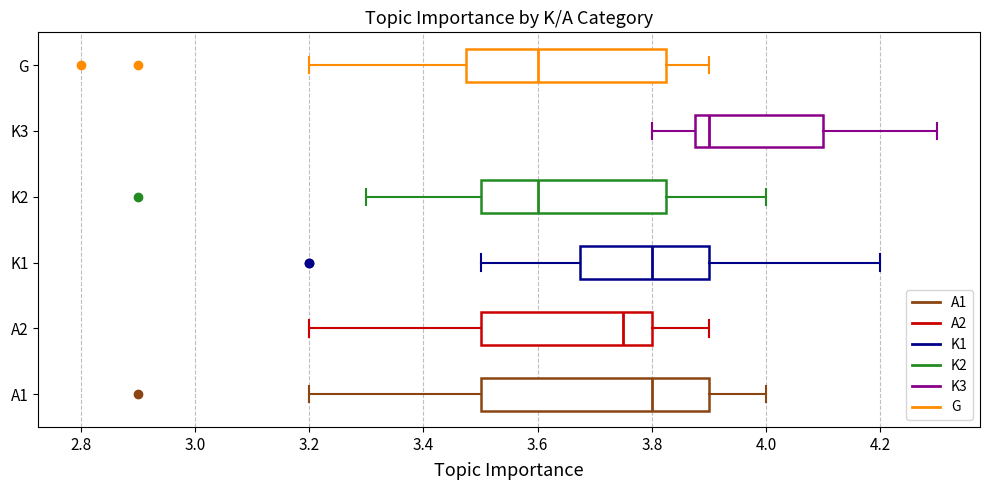

Comparing the boxes themselves (not the whiskers), which one is the widest?

A1